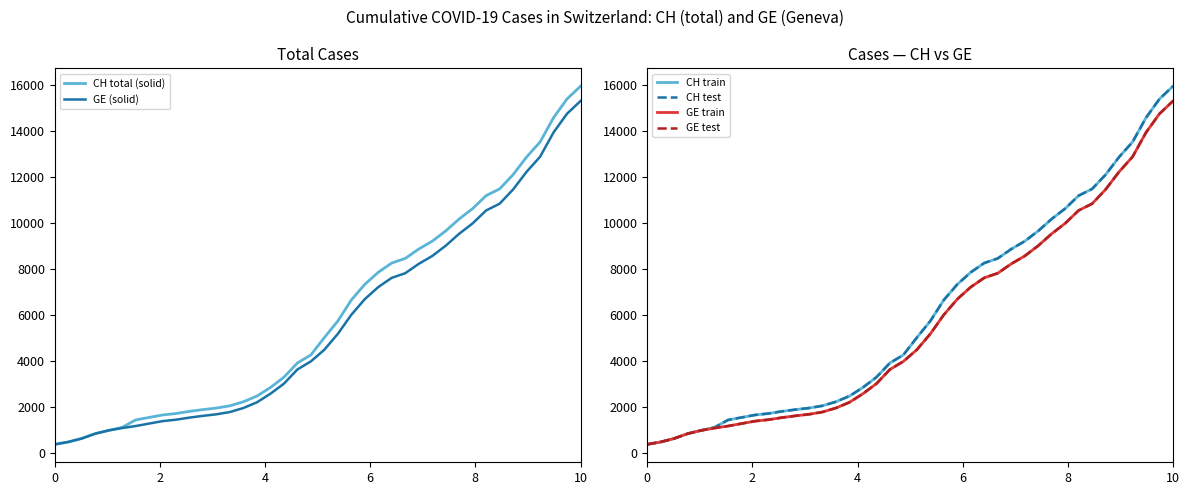

True or false: GE (solid) and CH total (solid) cross at least once.

False